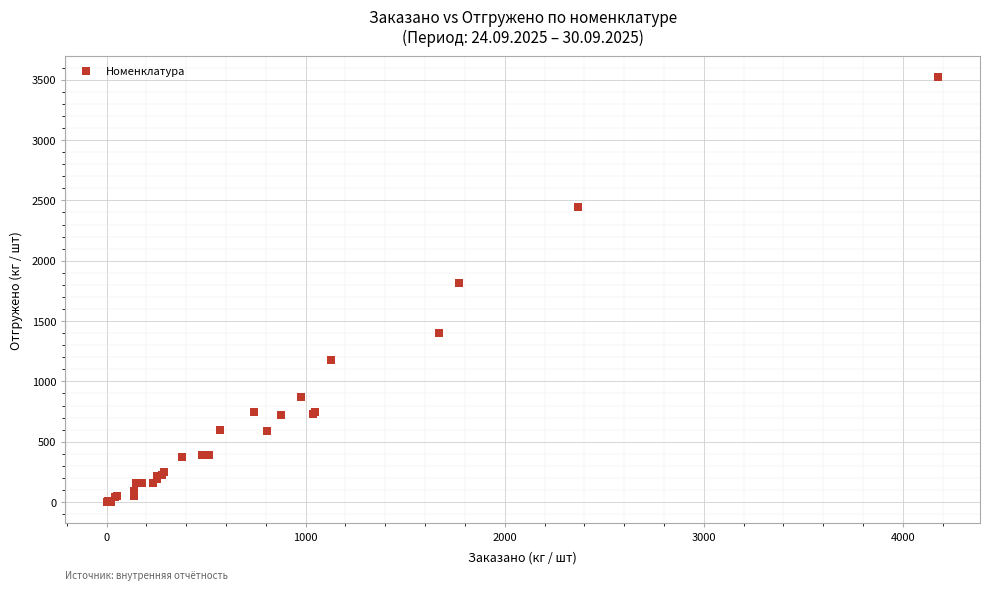

What Y value in the scatter plot is closest to 1759?

1813.3